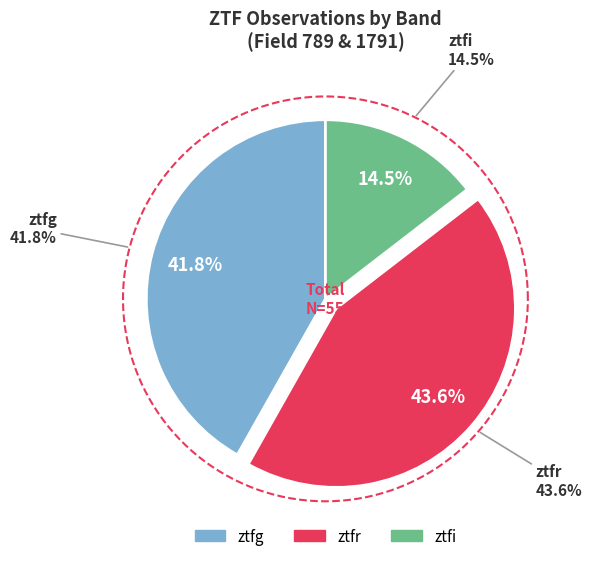

Which slice is the largest?

ztfr